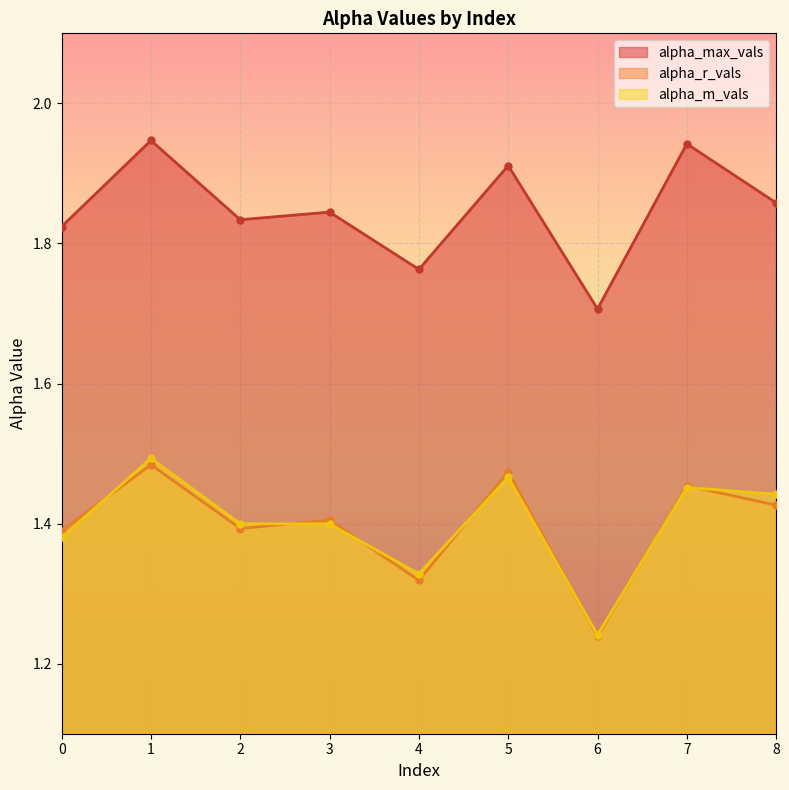

What is the value of the alpha_max_vals point at the 2nd from the left?

1.9